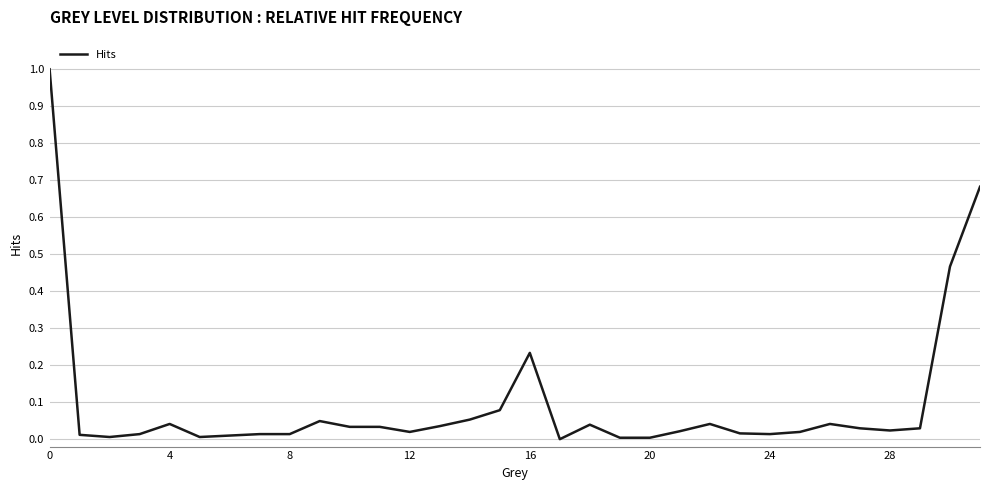

What is the maximum value shown in the chart?

1.0